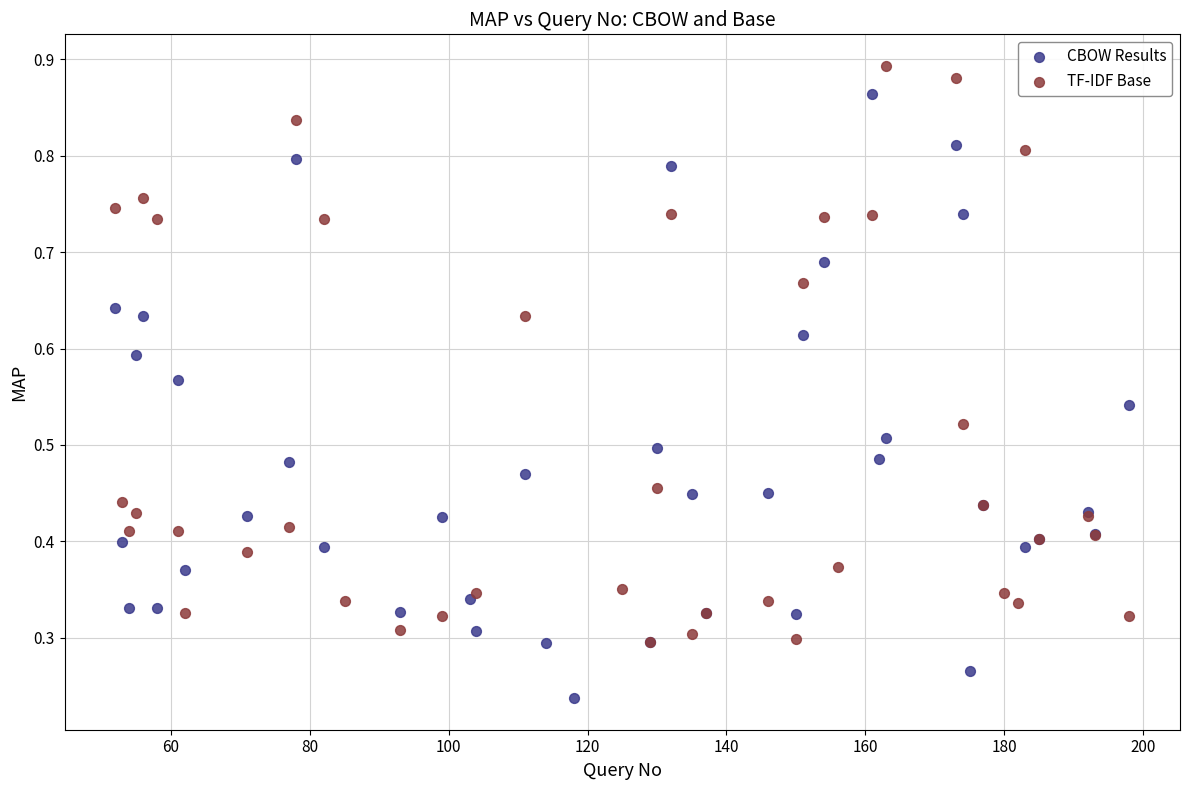

Which series reaches the maximum Y coordinate?

TF-IDF Base